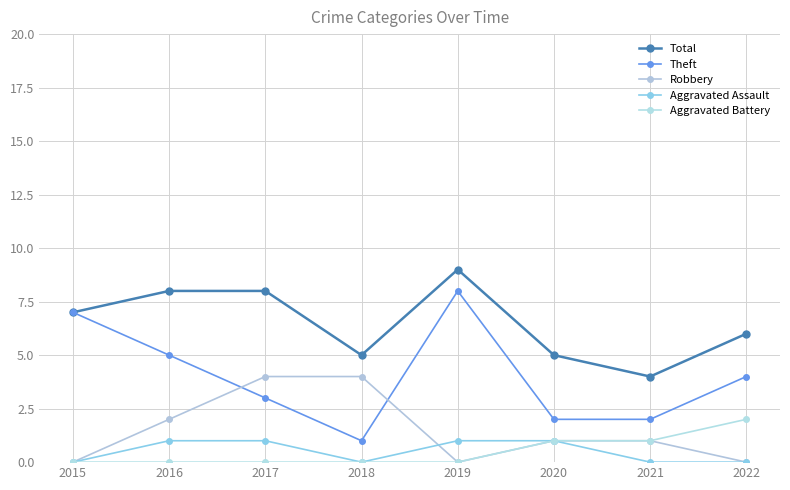

Which series has the largest total across all categories?

Total